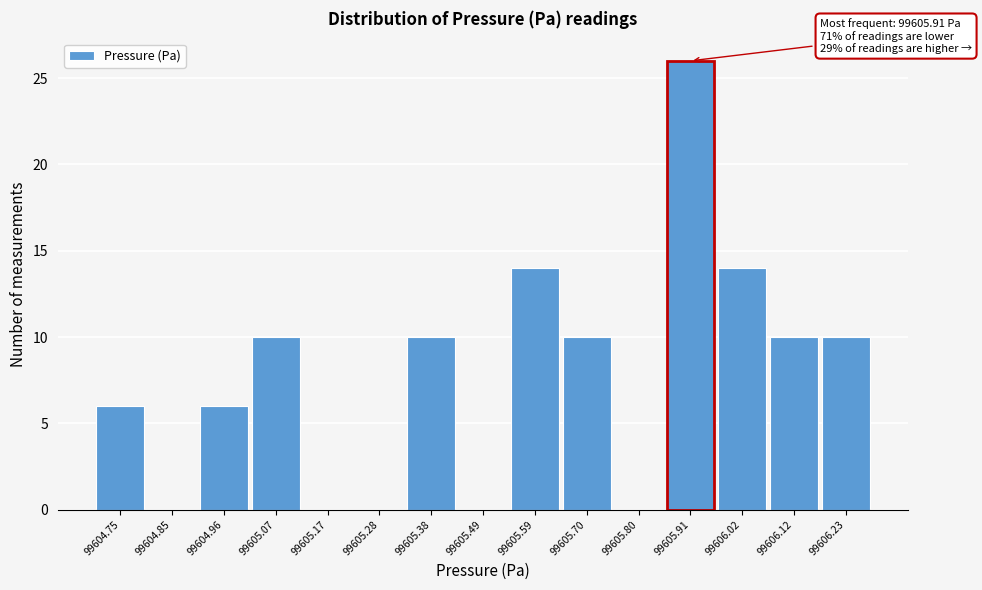

Which range on the x-axis has the tallest bar?

99605.86 to 99605.96